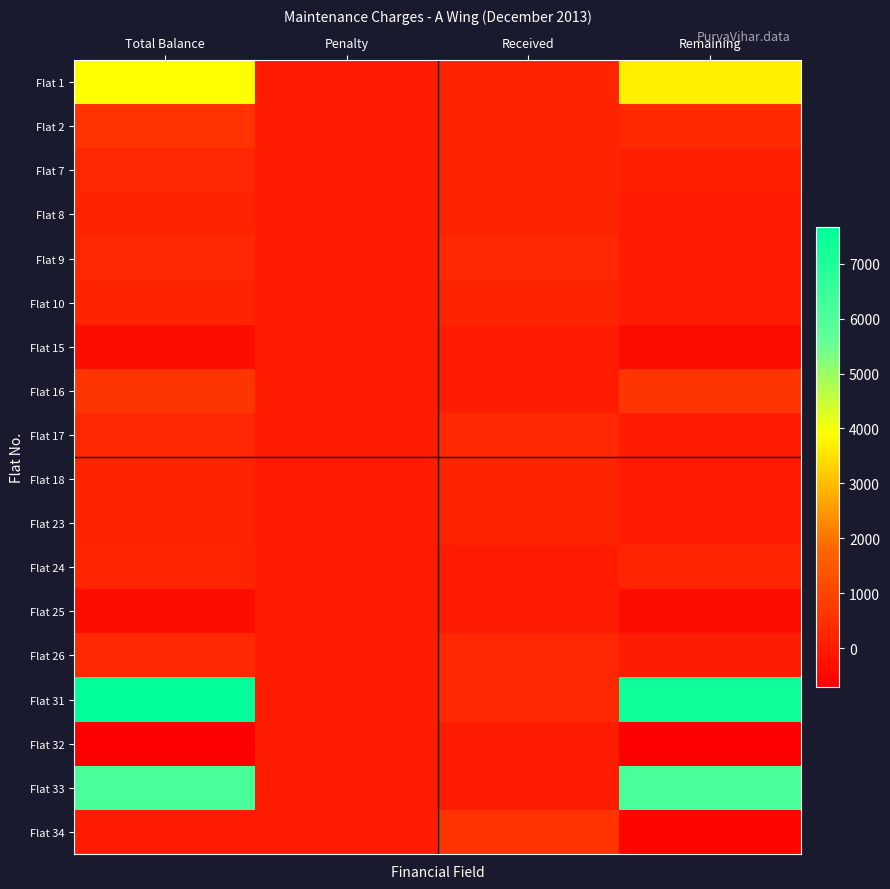

Reading left to right, transcribe all the data shown in this chart.

Flat 1: Total Balance=3900	Penalty=0	Received=200	Remaining=3700
Flat 2: Total Balance=550	Penalty=0	Received=200	Remaining=350
Flat 7: Total Balance=280	Penalty=0	Received=200	Remaining=80
Flat 8: Total Balance=200	Penalty=0	Received=200	Remaining=0
Flat 9: Total Balance=300	Penalty=0	Received=300	Remaining=0
Flat 10: Total Balance=200	Penalty=0	Received=200	Remaining=0
Flat 15: Total Balance=-400	Penalty=0	Received=0	Remaining=-400
Flat 16: Total Balance=610	Penalty=10	Received=0	Remaining=620
Flat 17: Total Balance=300	Penalty=0	Received=300	Remaining=0
Flat 18: Total Balance=200	Penalty=0	Received=200	Remaining=0
Flat 23: Total Balance=210	Penalty=0	Received=200	Remaining=10
Flat 24: Total Balance=230	Penalty=10	Received=0	Remaining=240
Flat 25: Total Balance=-400	Penalty=0	Received=0	Remaining=-400
Flat 26: Total Balance=330	Penalty=0	Received=300	Remaining=30
Flat 31: Total Balance=7660	Penalty=0	Received=300	Remaining=7360
Flat 32: Total Balance=-700	Penalty=0	Received=0	Remaining=-700
Flat 33: Total Balance=6130	Penalty=10	Received=0	Remaining=6140
Flat 34: Total Balance=0	Penalty=0	Received=600	Remaining=-600